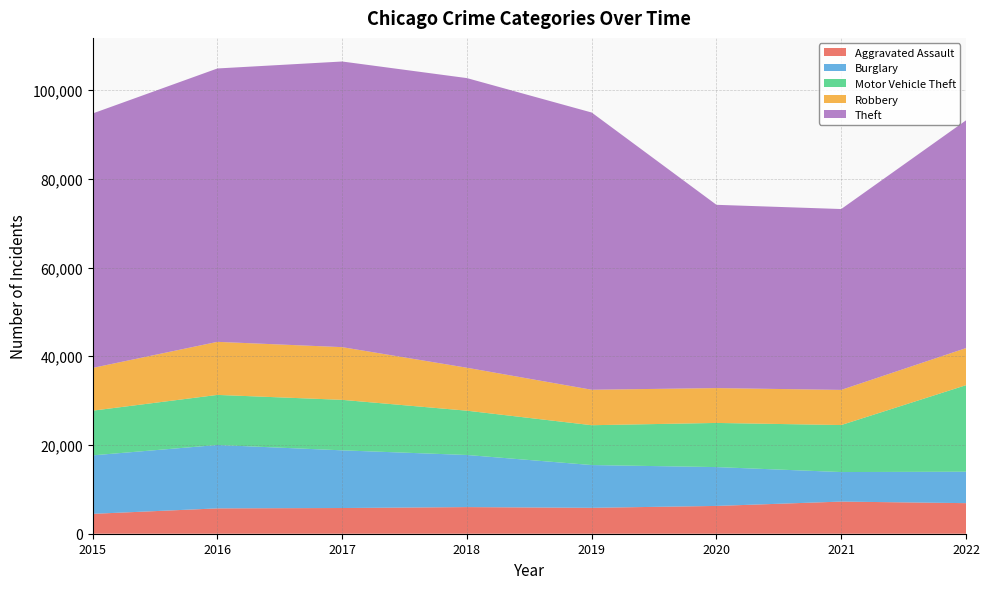

Reading left to right, list all the values displayed in this chart.

Aggravated Assault: 4480	5712	5793	6001	5840	6263	7243	6891
Burglary: 13184	14289	13001	11746	9639	8756	6658	7086
Motor Vehicle Theft: 10068	11286	11380	9983	8977	9952	10595	19501
Robbery: 9638	11960	11880	9679	7994	7856	7920	8360
Theft: 57350	61618	64380	65283	62482	41306	40766	51335